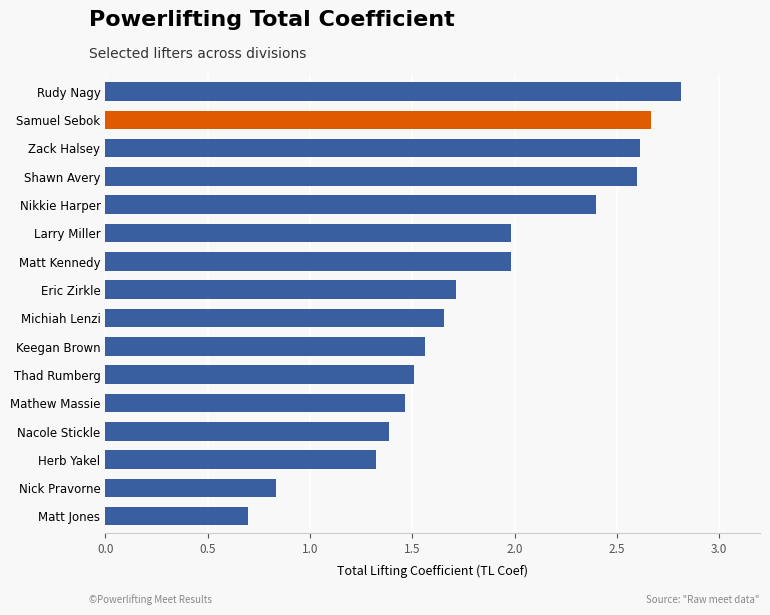

What is the smallest value displayed?

0.7